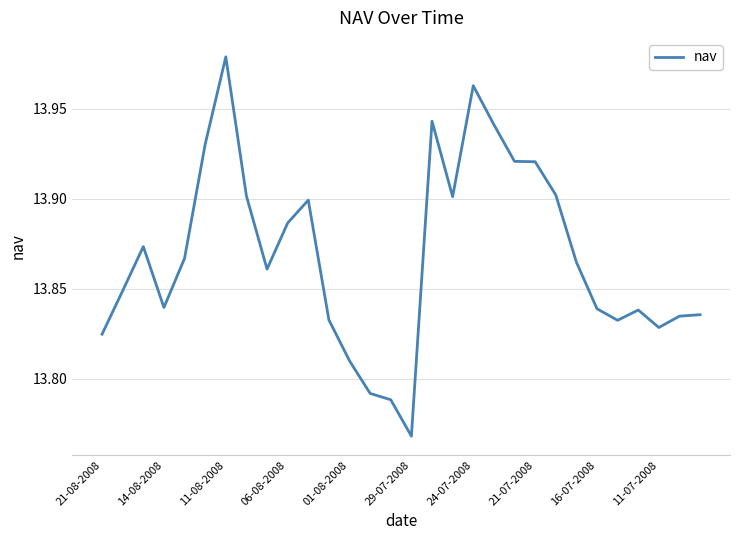

How many lines are shown in the chart?

1